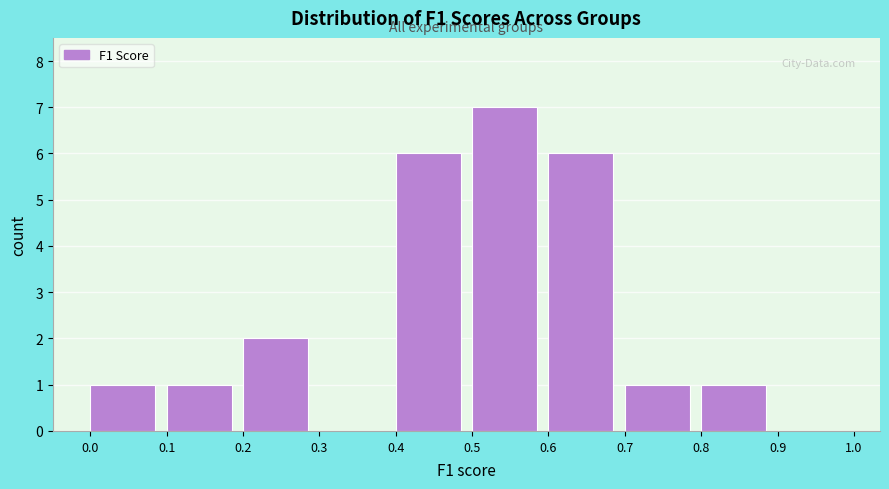

How tall is the bar that spans 0.2 to 0.3 on the x-axis? The values are not printed on the chart, so give them approximately, as read against the axis.

2